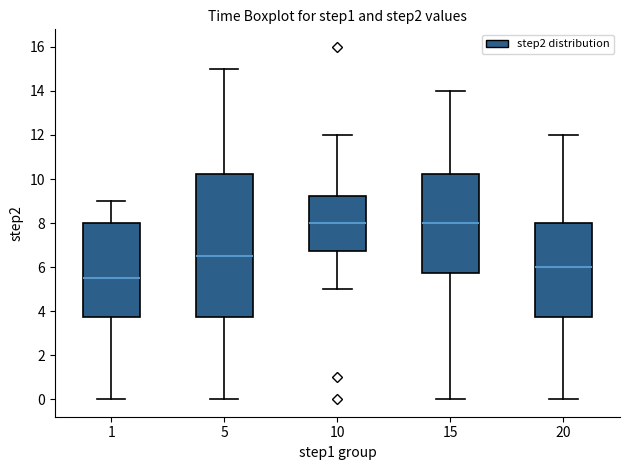

Reading left to right, read every box against the y-axis: the position of its median line, the range the box covers, and the ends of its whiskers. The values are not printed on the chart, so give them approximately, as read against the axis.

1: median 5.6, box 3.8 to 8.0, whiskers 0.0 to 9.0
5: median 6.6, box 3.8 to 10.2, whiskers 0.0 to 15.0
10: median 8.0, box 6.8 to 9.2, whiskers 5.0 to 12.0
15: median 8.0, box 5.8 to 10.2, whiskers 0.0 to 14.0
20: median 6.0, box 3.8 to 8.0, whiskers 0.0 to 12.0